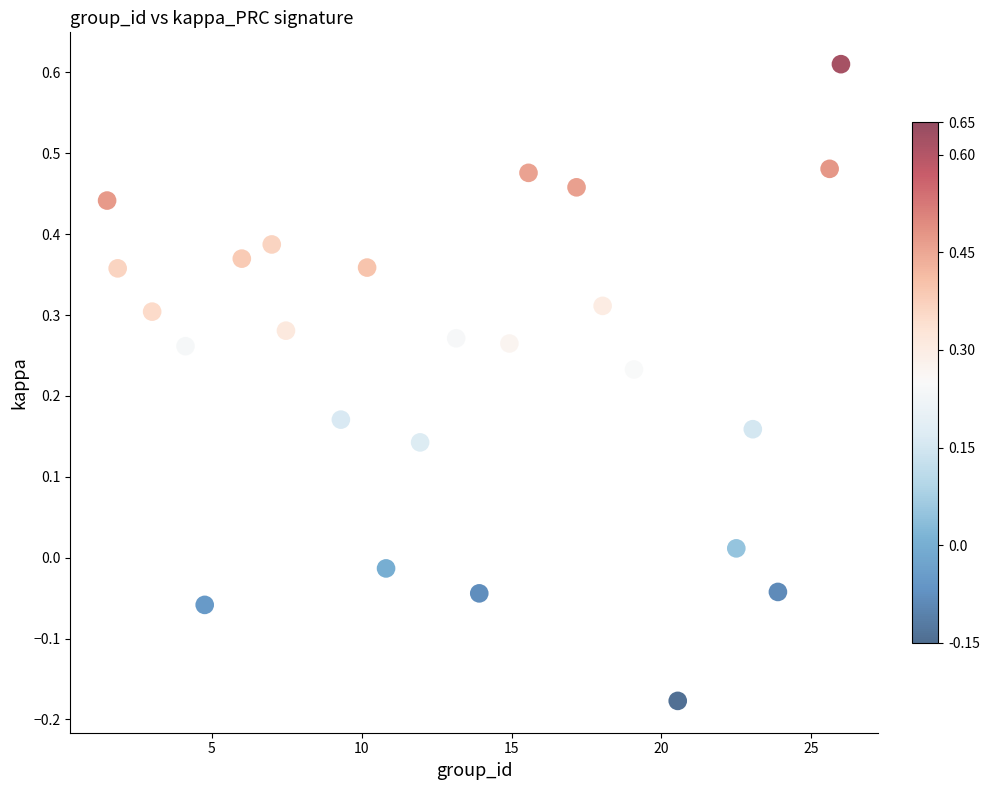

What is the range of X values (max minus min)?

24.5